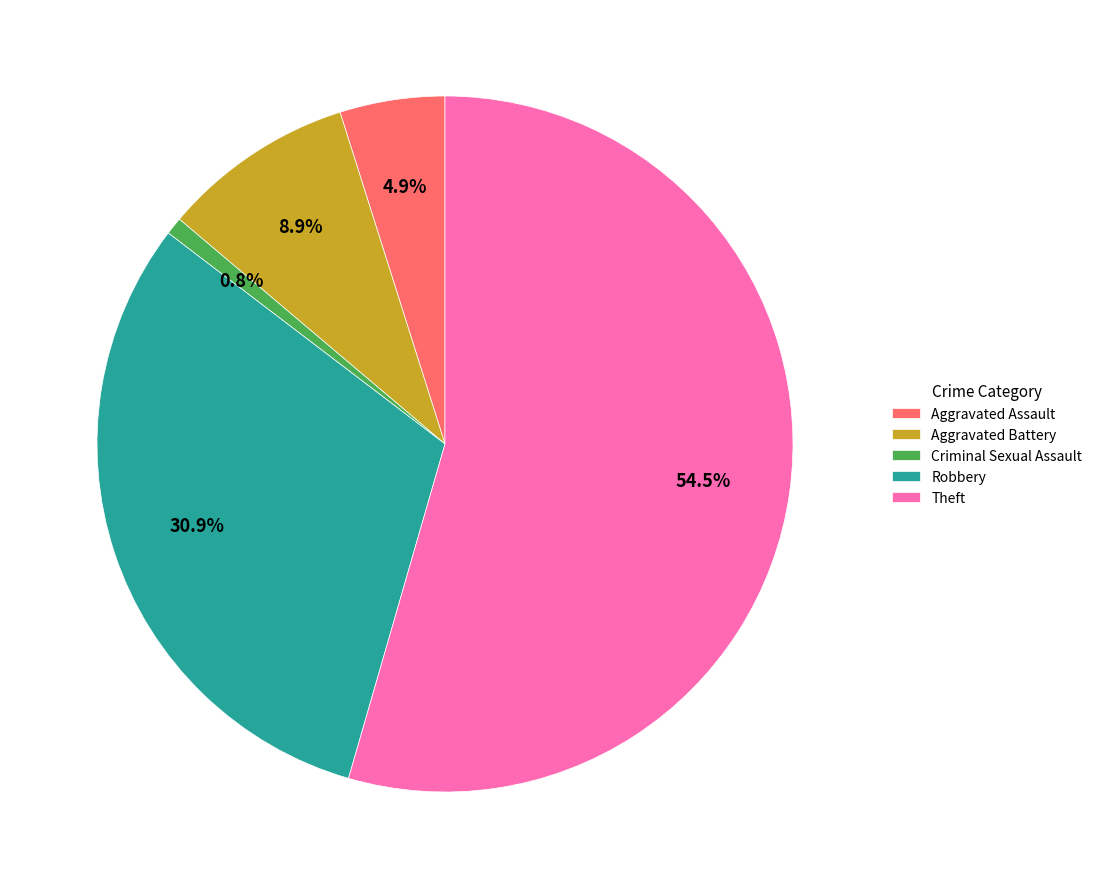

How many slices are in this pie chart?

5